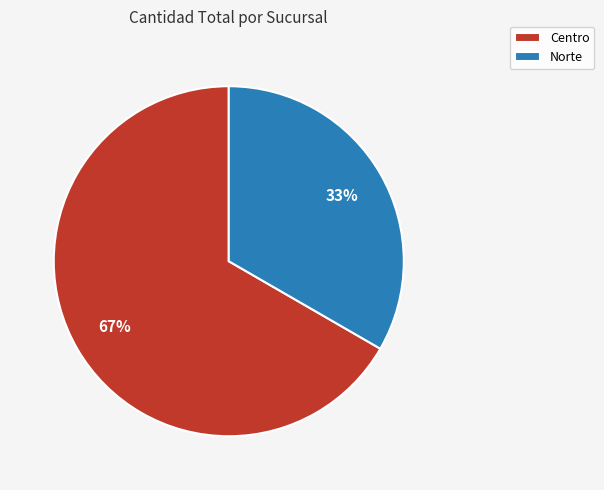

How many segments does this pie chart have?

2